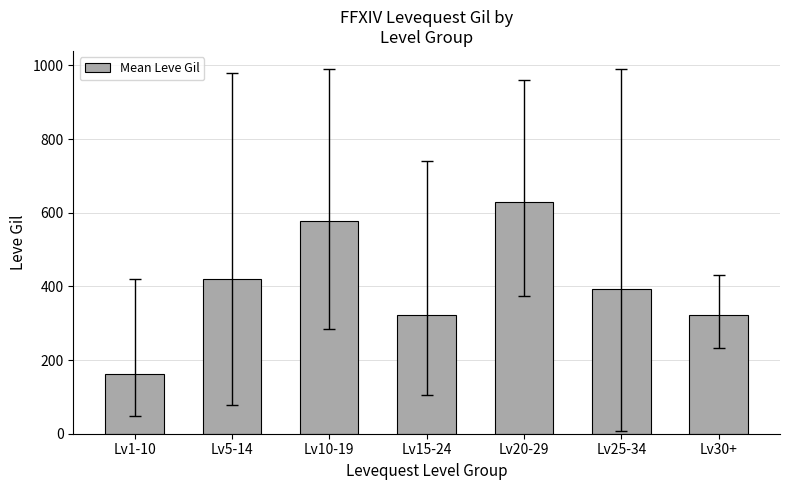

What is the average value?

403.7